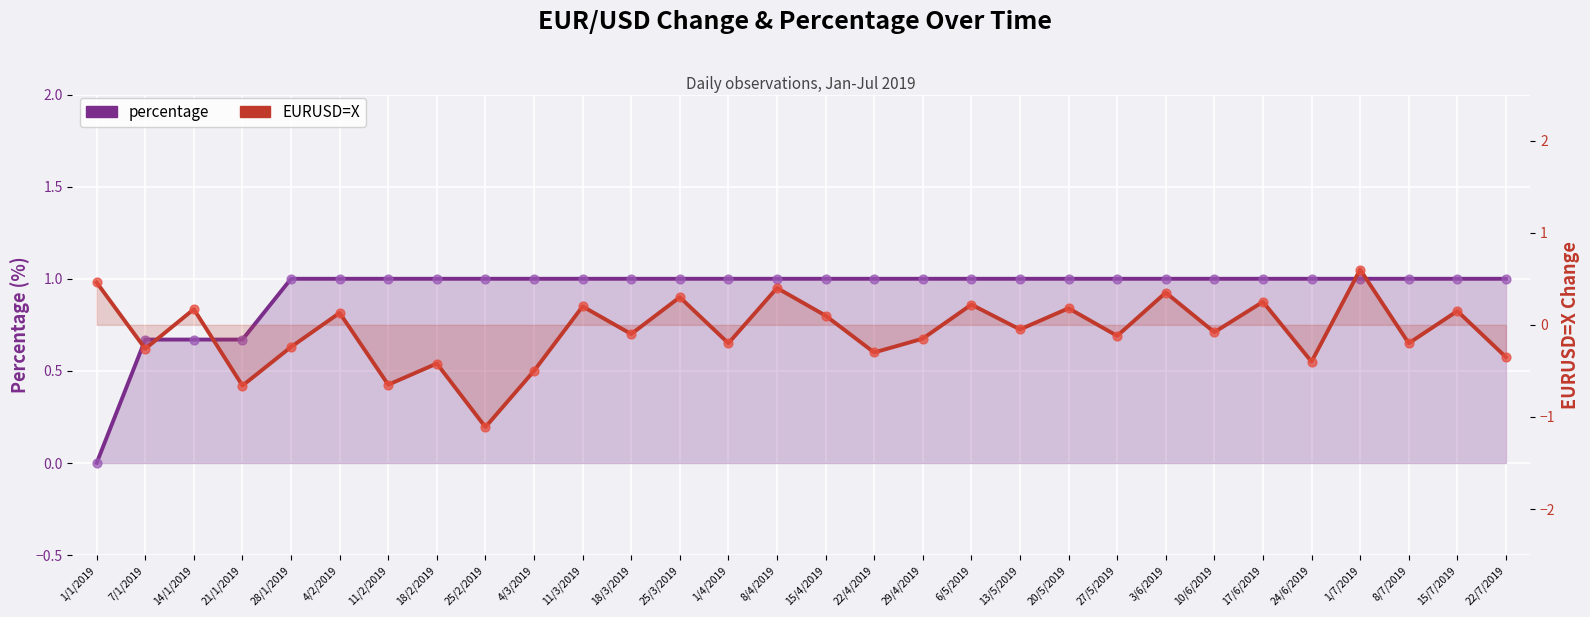

What is the total value across all series at 15/7/2019?

1.1